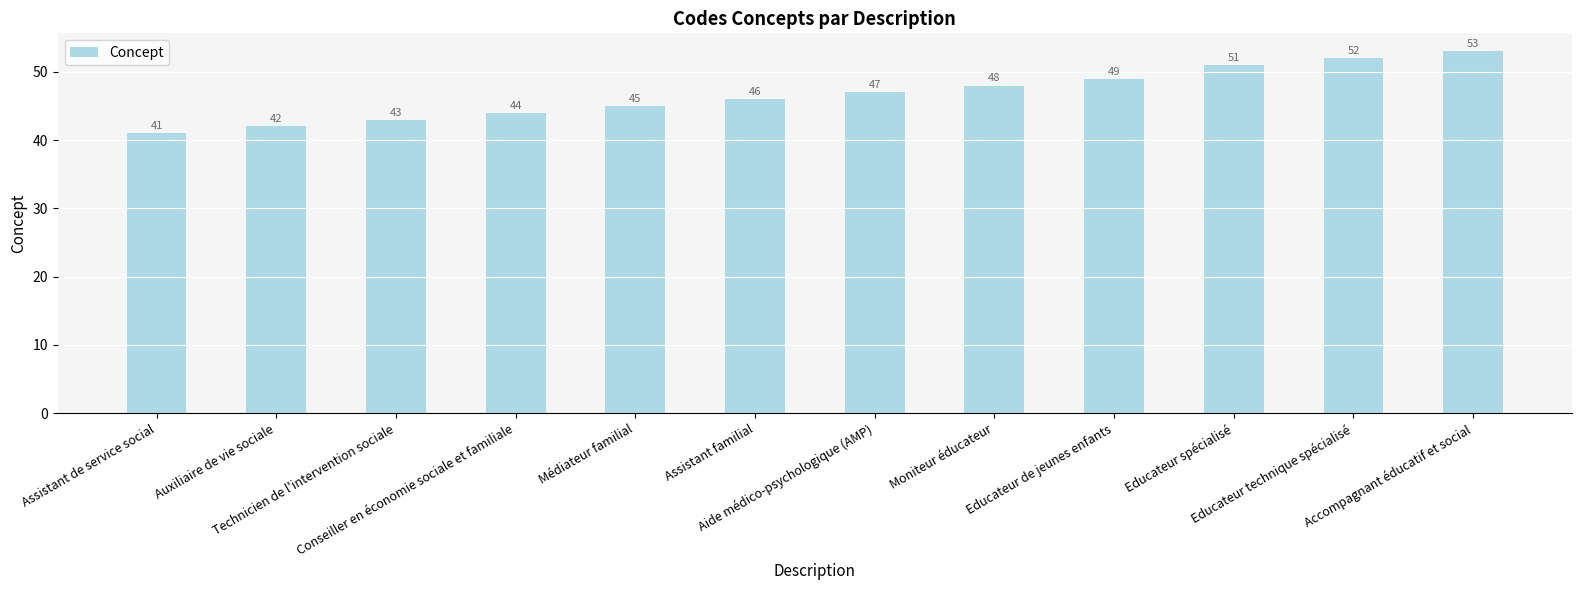

What is the change in value from Assistant de service social to Accompagnant éducatif et social?

+12